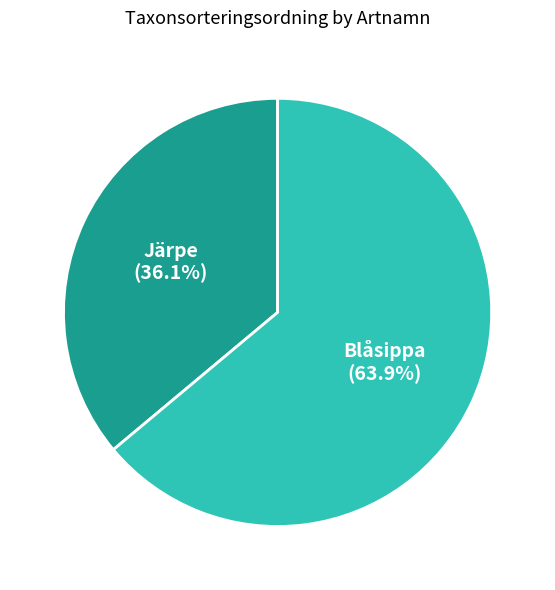

Combined, do Järpe and Blåsippa account for over 50%?

Yes